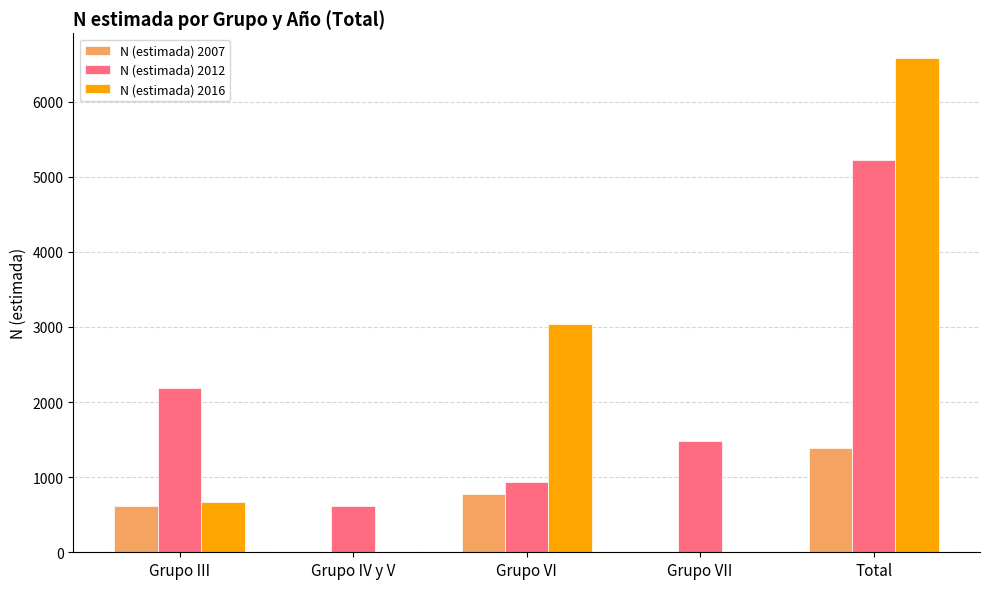

What is the sum of all N (estimada) 2012 values?

10456